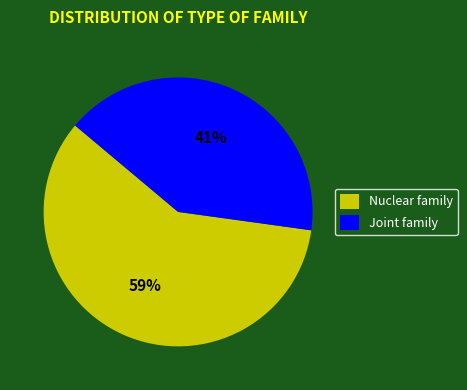

Which category accounts for the majority?

Nuclear family